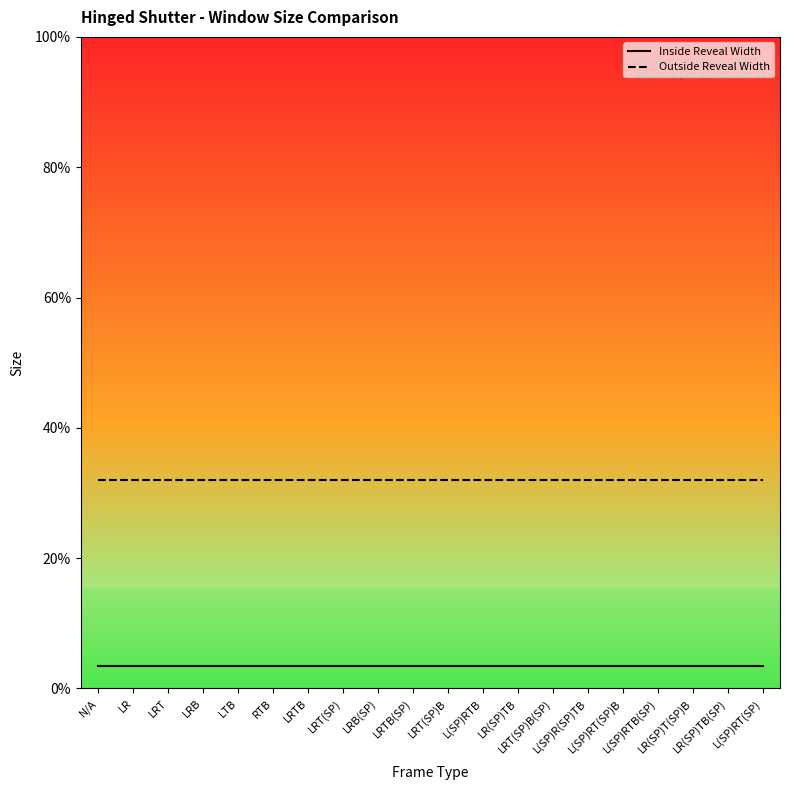

True or false: Outside Reveal Width has a value of 44.5 at LR(SP)TB(SP).

False